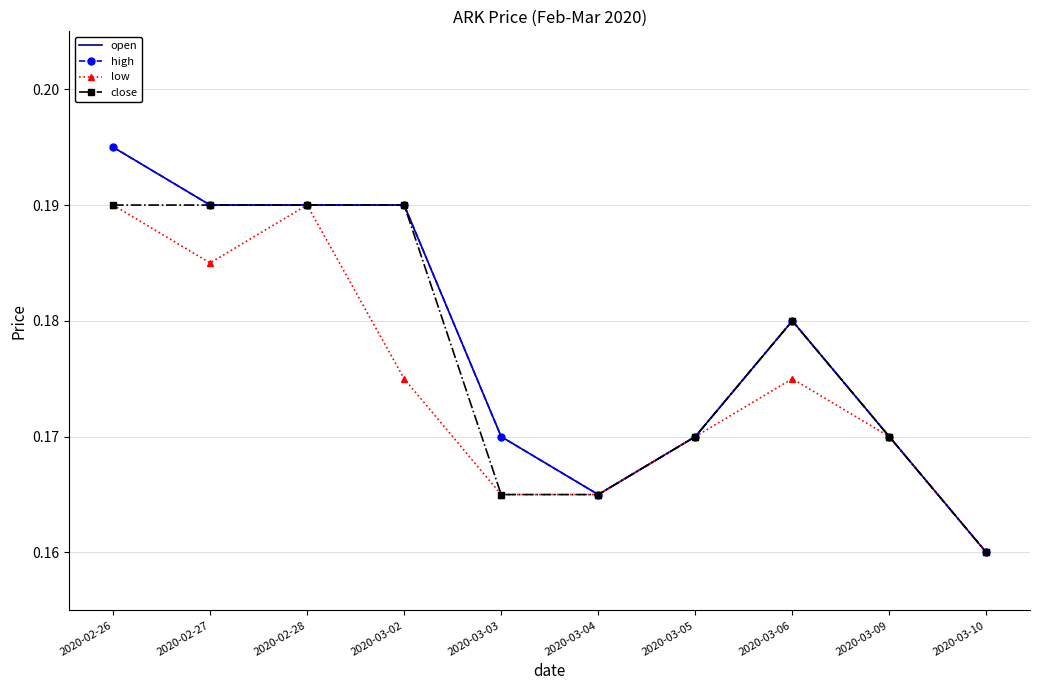

Rank the series by their maximum value, from highest to lowest.

open, high, low, close